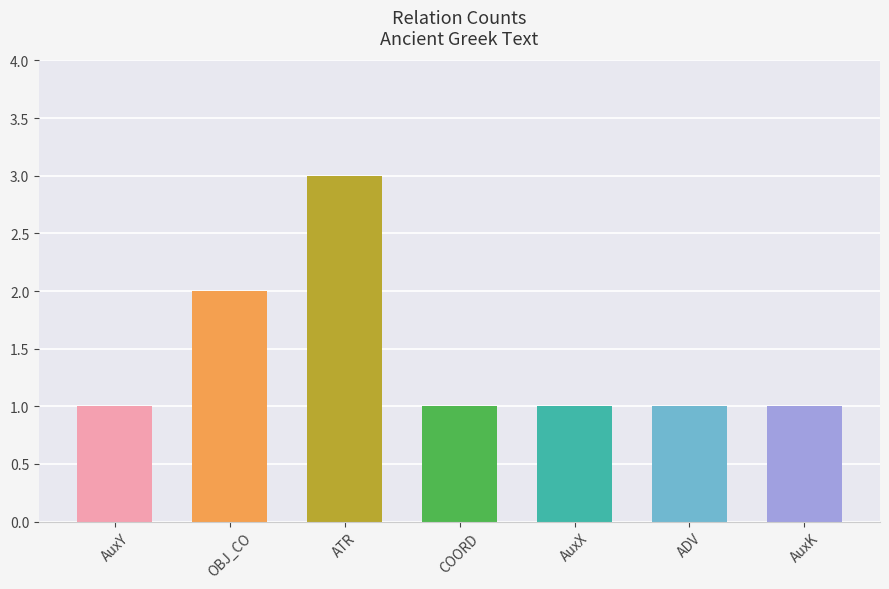

Which label corresponds to the largest value in the chart?

ATR